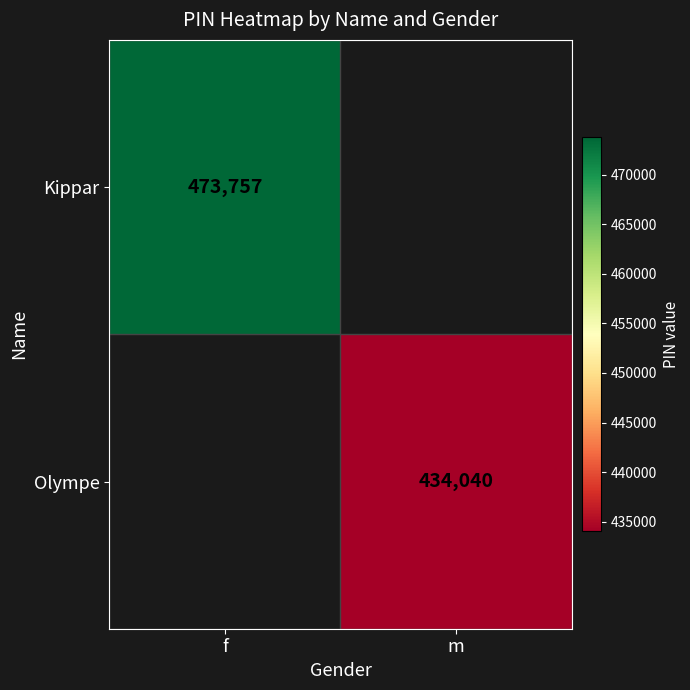

Is it true that Kippar equals 182489 at f?

False